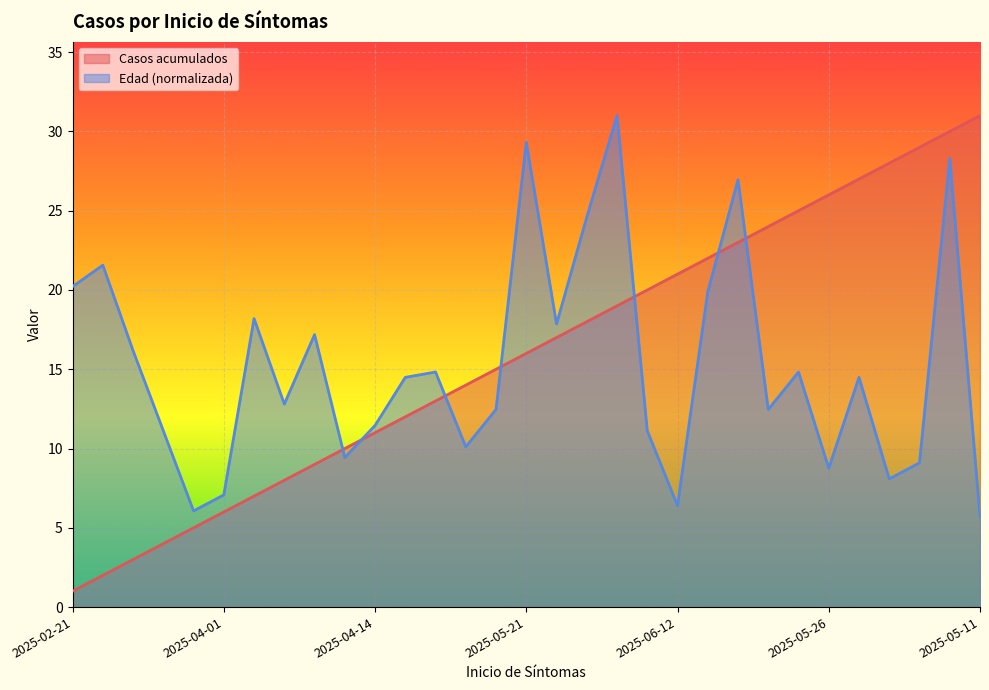

What is the total value across all series at 2025-03-13?

23.6